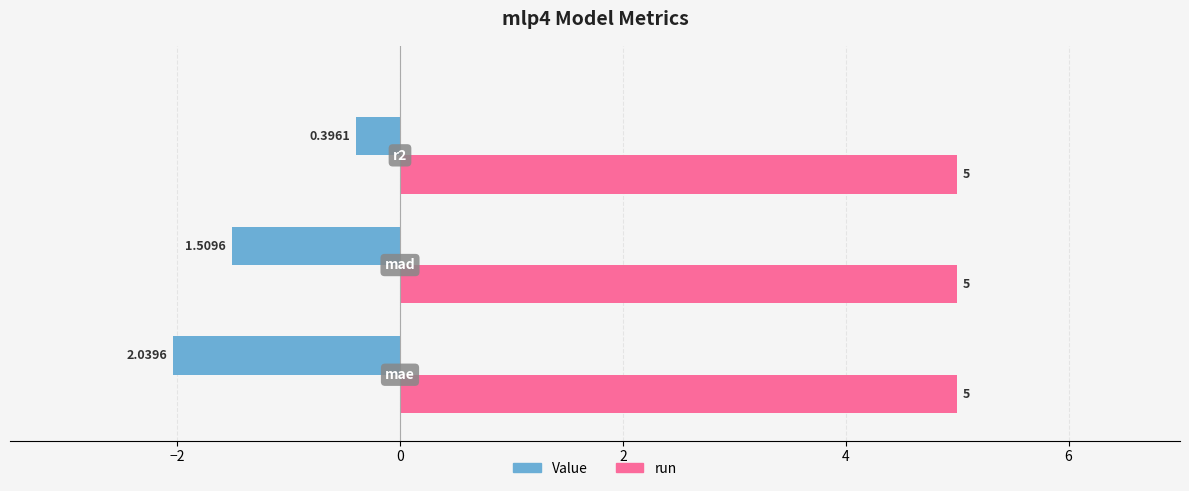

Which series has the widest spread of values?

Value